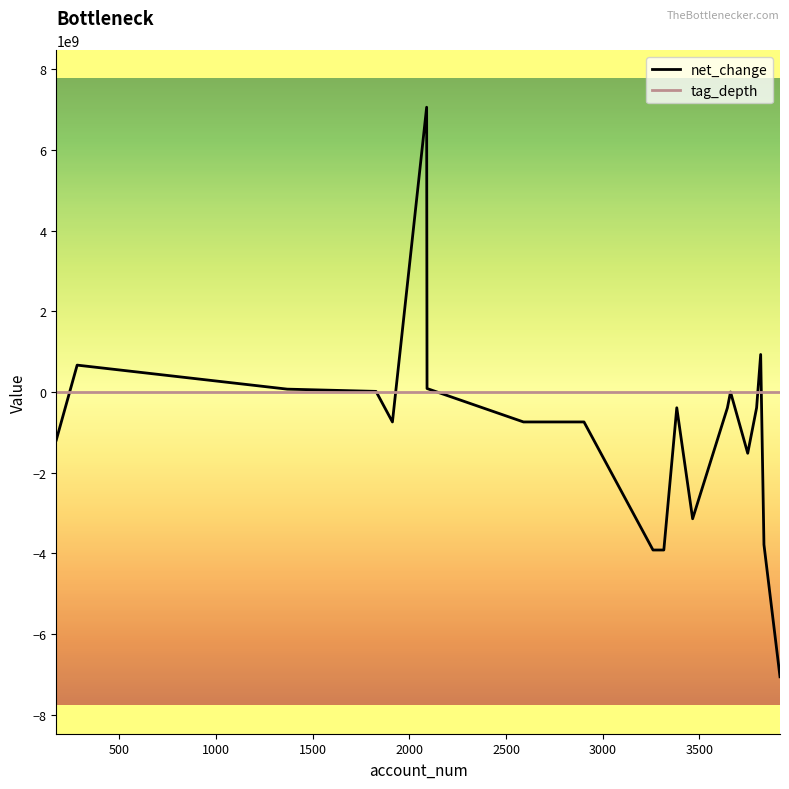

How many lines are shown in the chart?

2